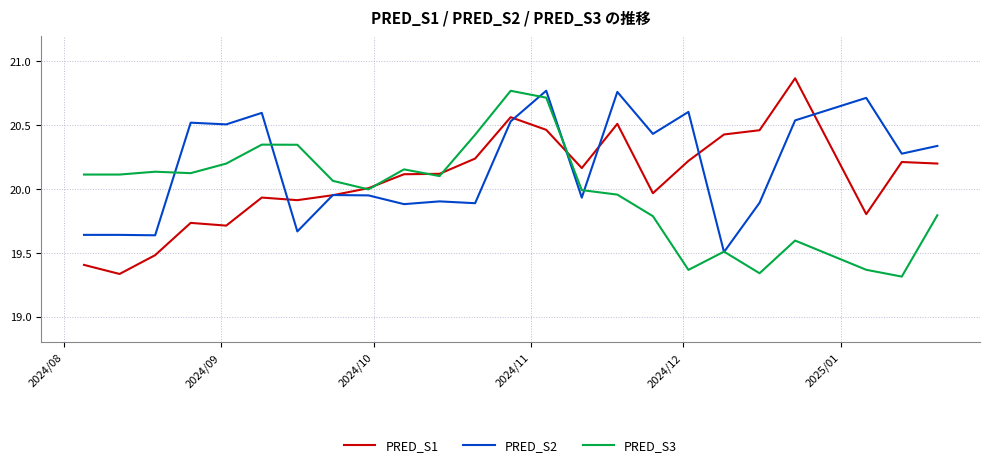

List the series in order of their overall mean, highest first.

PRED_S2, PRED_S1, PRED_S3